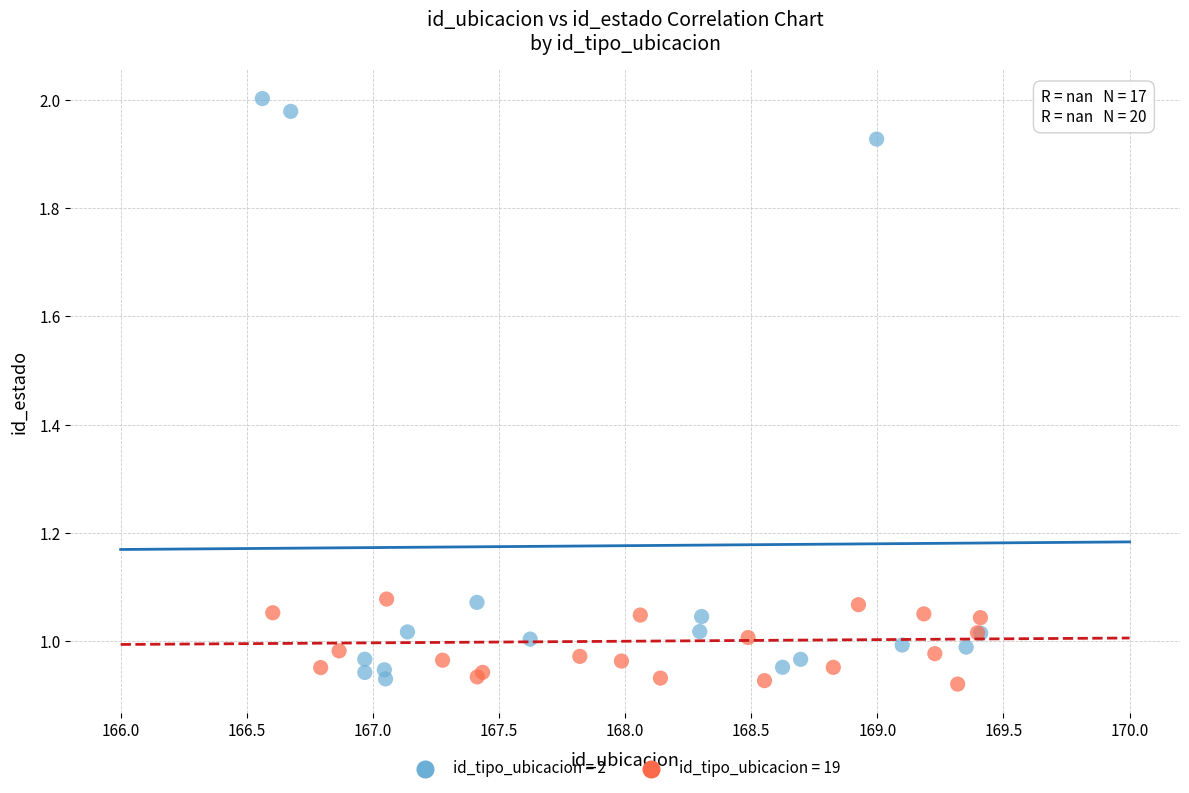

Which series has the largest Y range (max minus min)?

id_tipo_ubicacion = 2